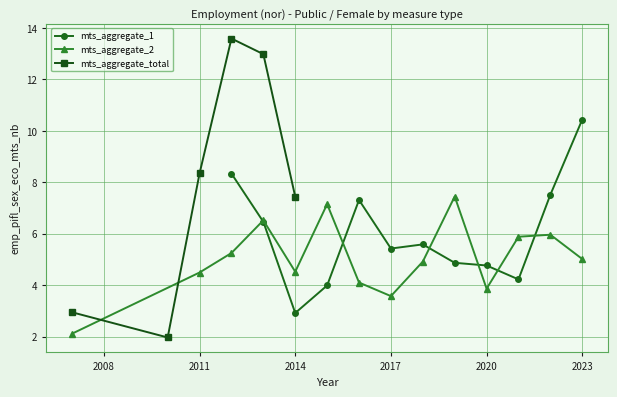

Is it true that mts_aggregate_1 equals 5.7 at 2023?

False